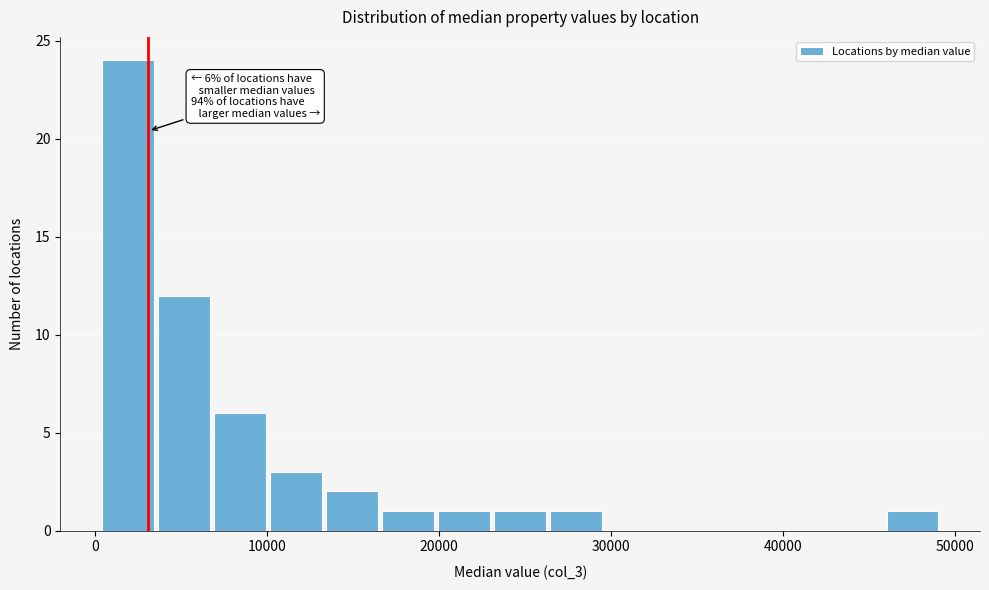

Read against the x-axis, roughly where is the centre of the tallest bar?

2000